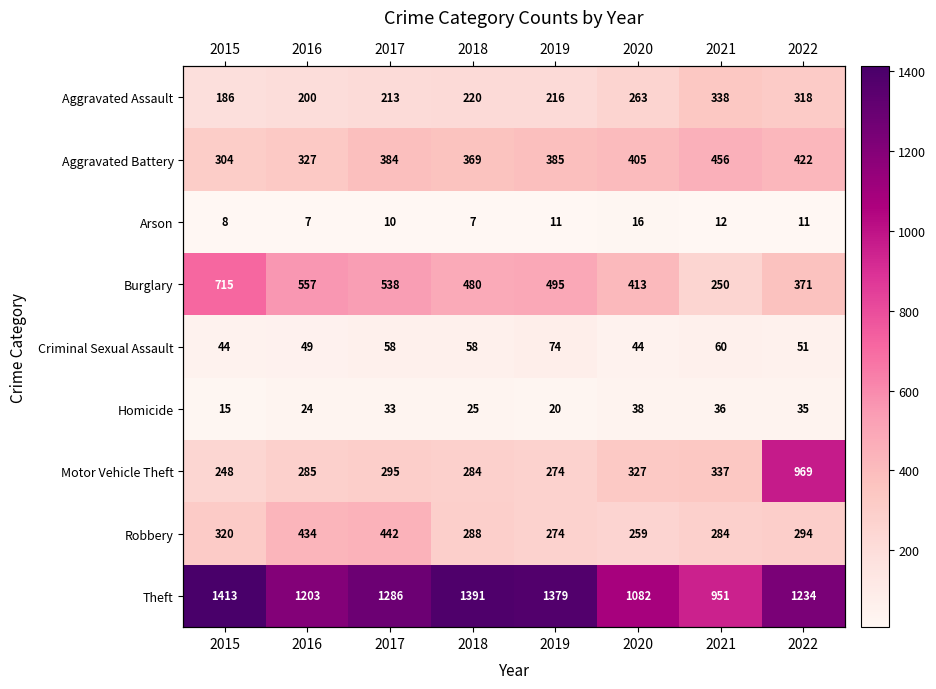

What is the spread (max minus min) of values at 2022?

1223